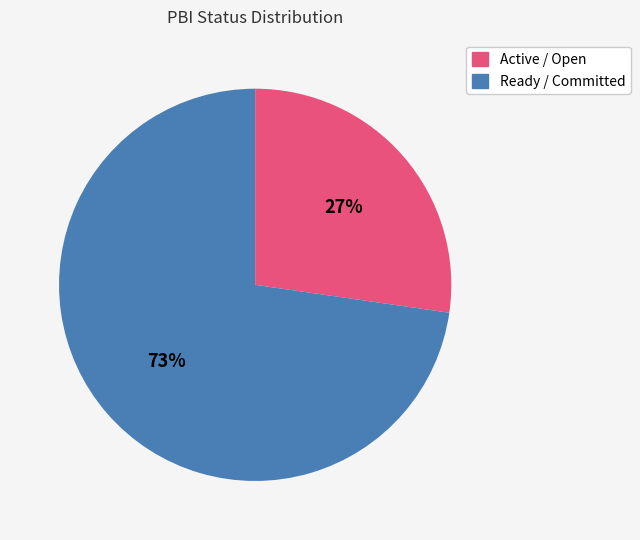

Count the number of slices in the pie.

2